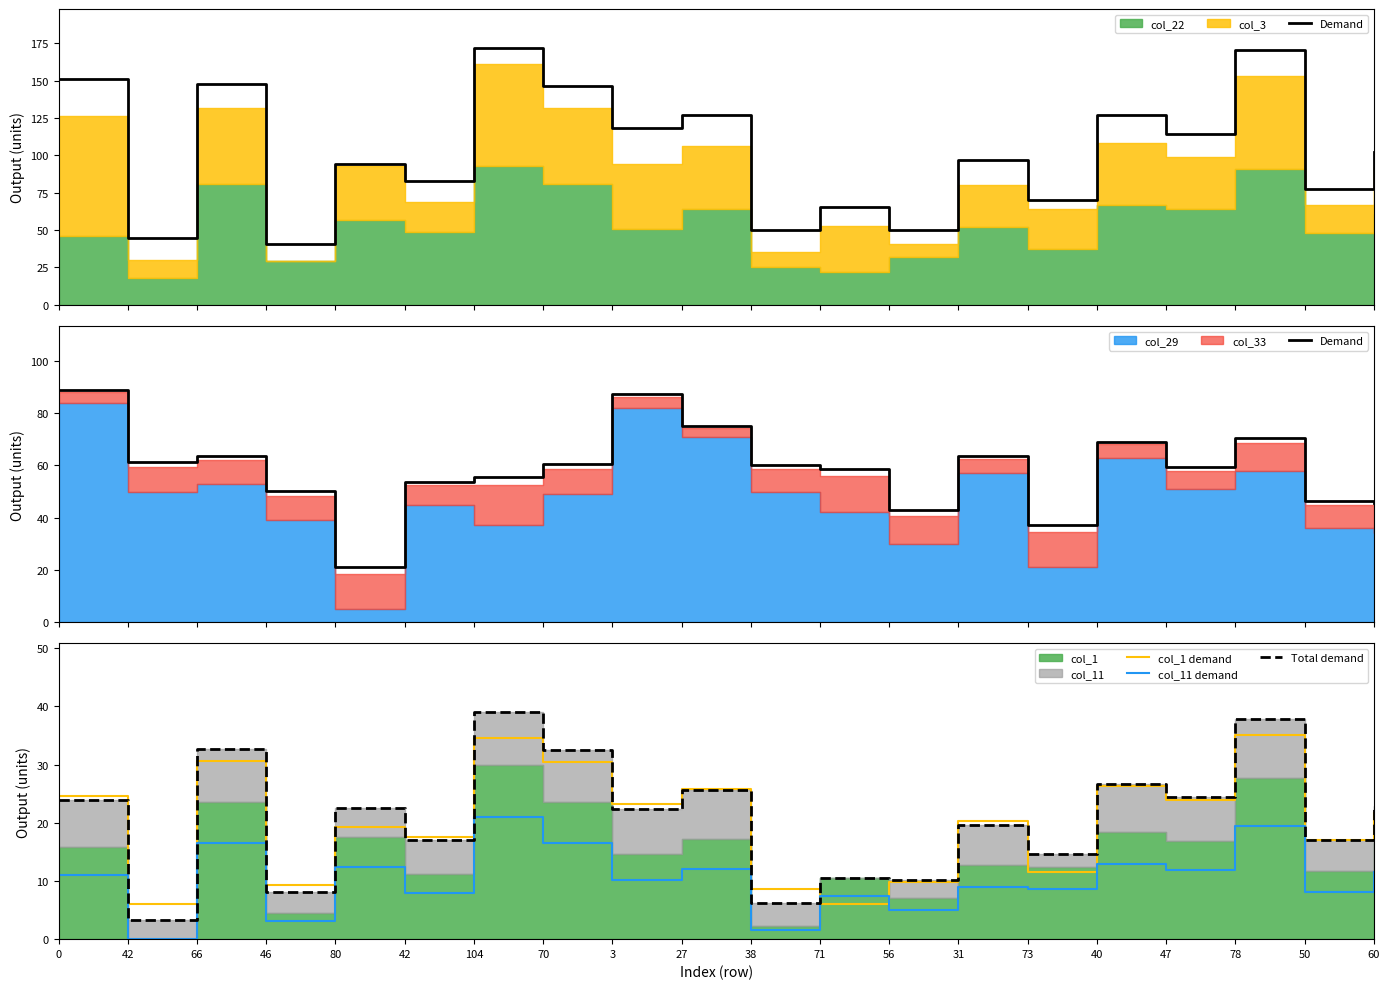

What is the difference between the second highest and minimum values in the col_1 demand series?

28.5